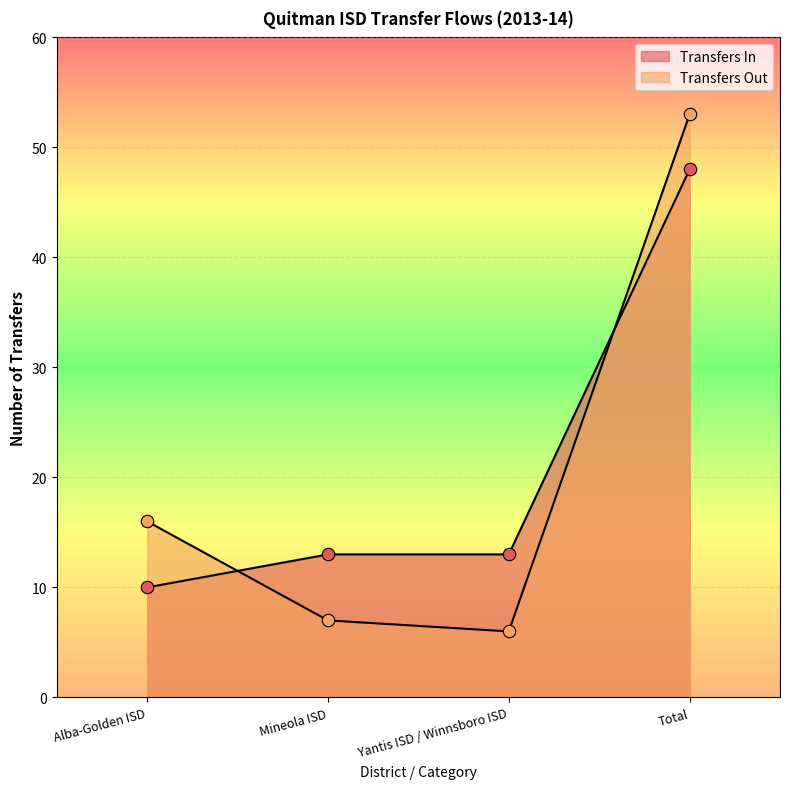

Which series contains the highest Y value?

Transfers Out